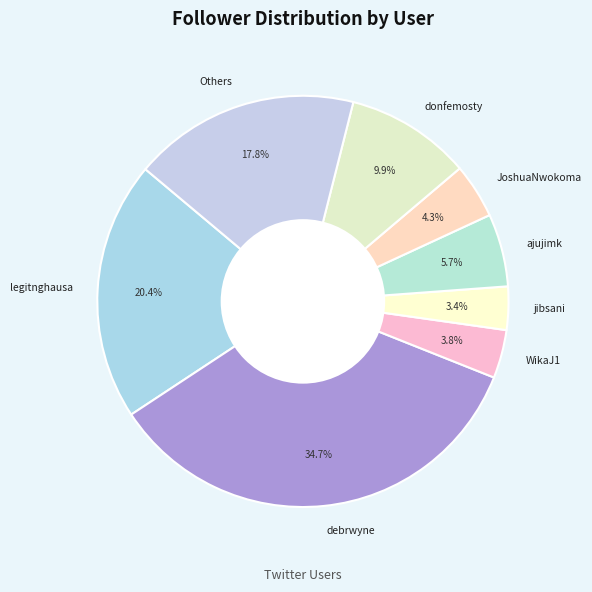

How much of the chart is everything except Others?

82.2%